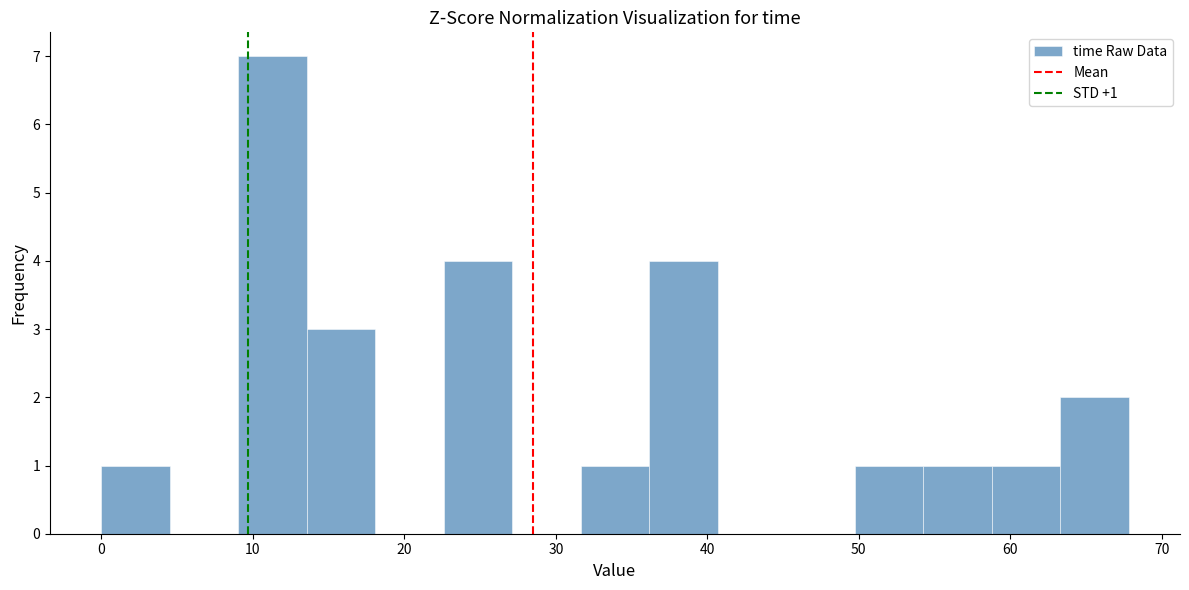

Which range on the x-axis has the tallest bar?

9 to 14